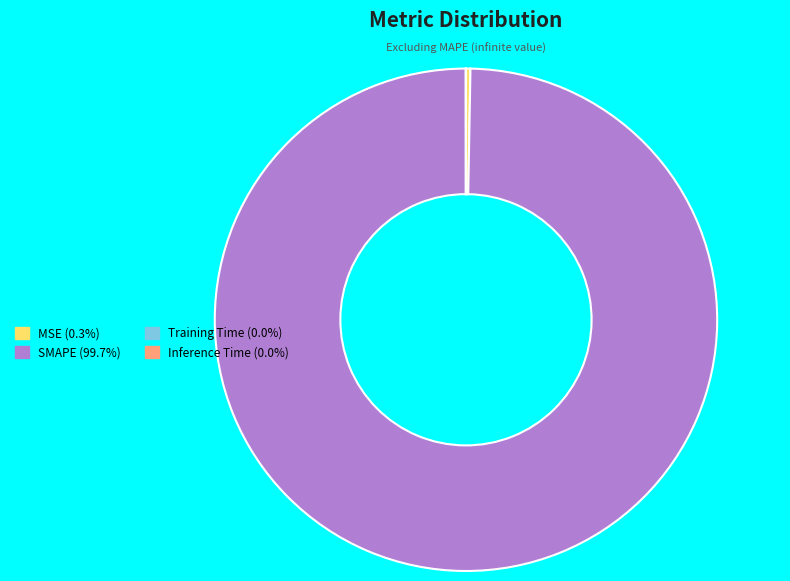

Which slice is the largest?

SMAPE